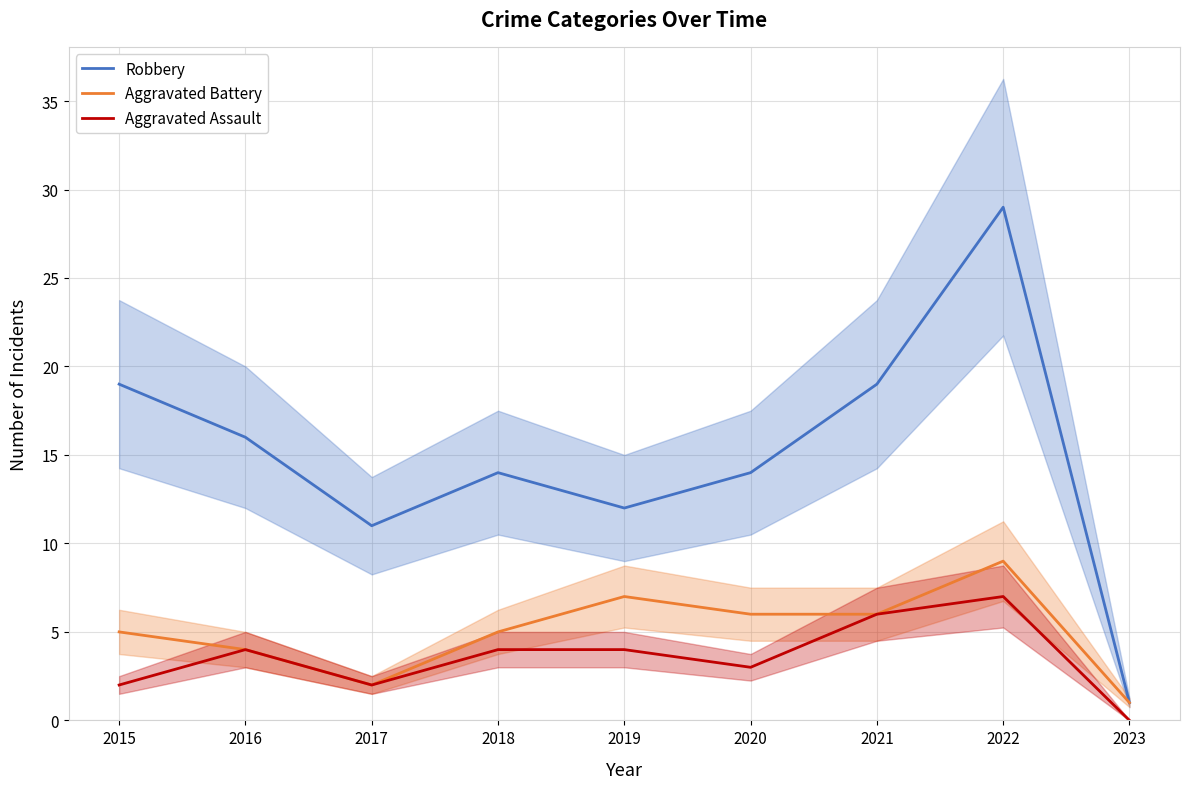

What is the difference between the maximum and minimum values in the Aggravated Battery series?

8